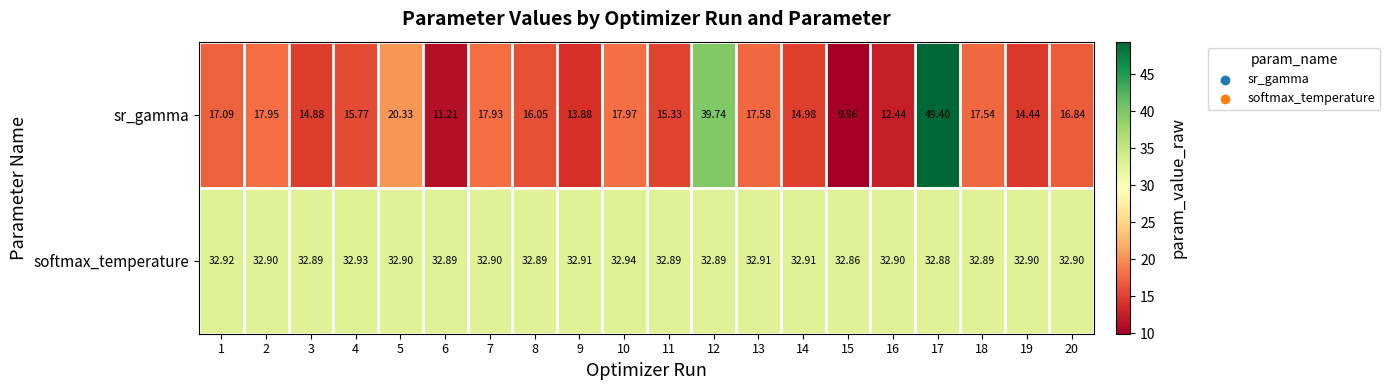

Rank the series at 10 from lowest to highest value.

sr_gamma, softmax_temperature